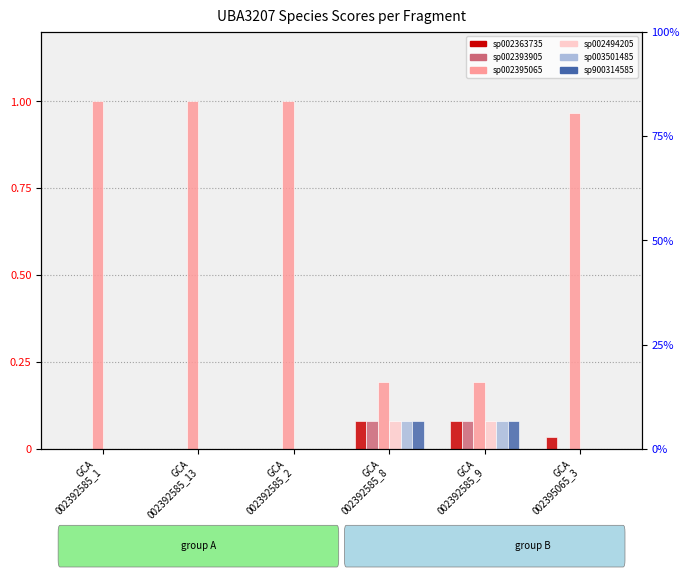

What is the label of the 3rd bar from the left?

GCA
002392585_2